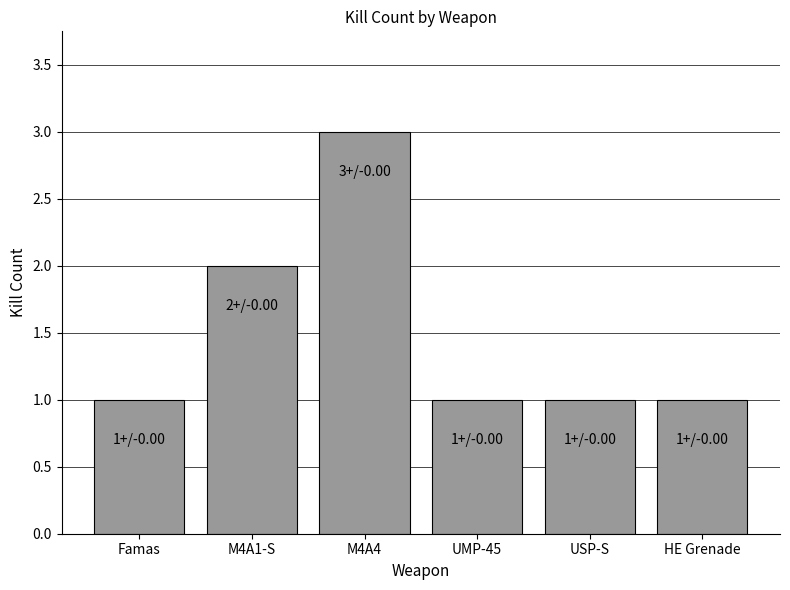

The value at M4A4 is 5. True or false?

False